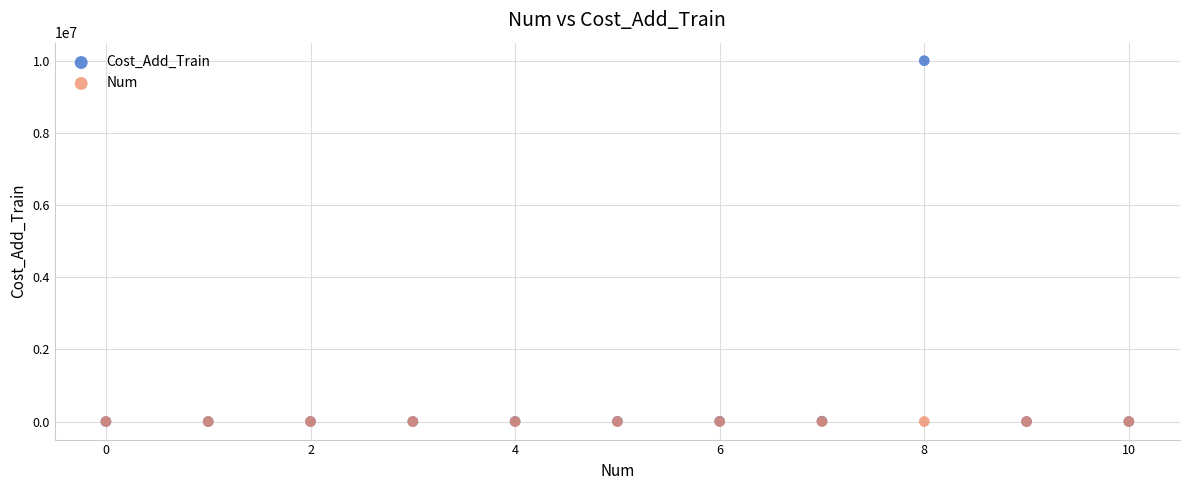

What are all the series names shown in the legend?

Cost_Add_Train, Num